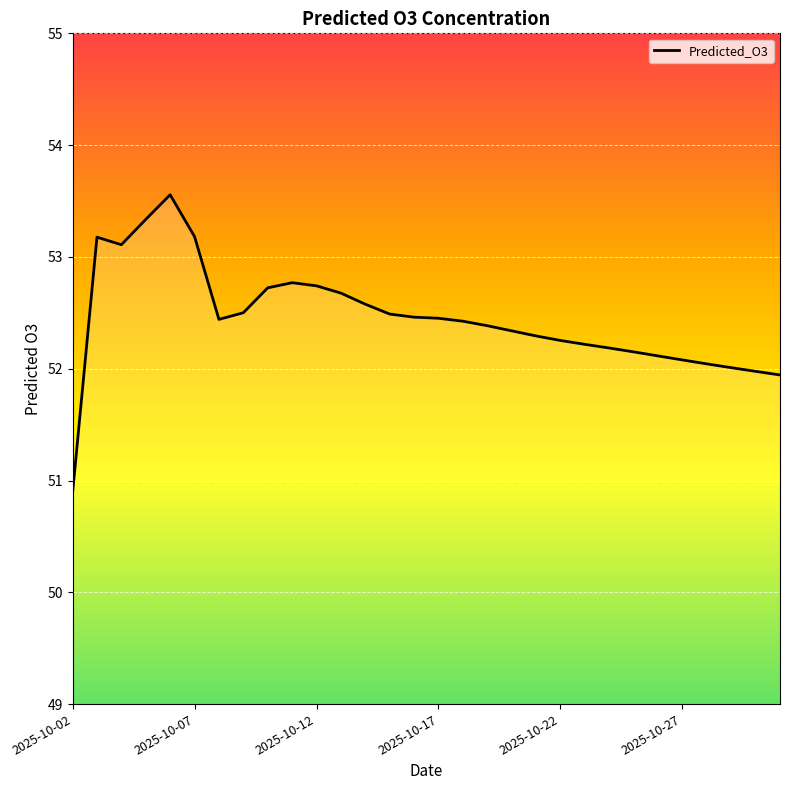

What is the difference between the maximum and minimum values?

2.7